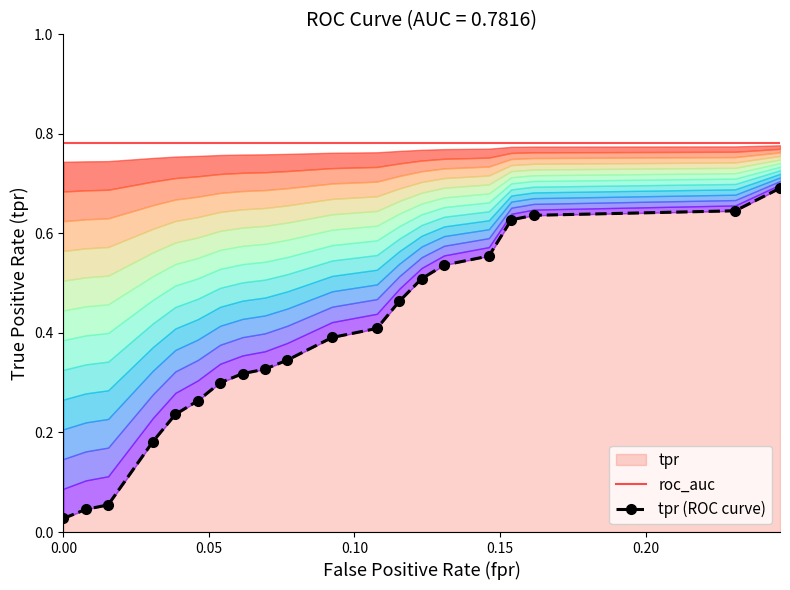

True or false: roc_auc has more than 0 interior local peaks.

False